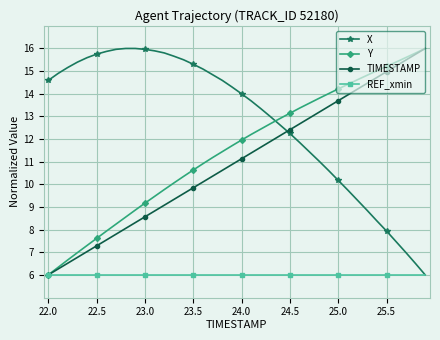

Which series has the largest total across all categories?

X